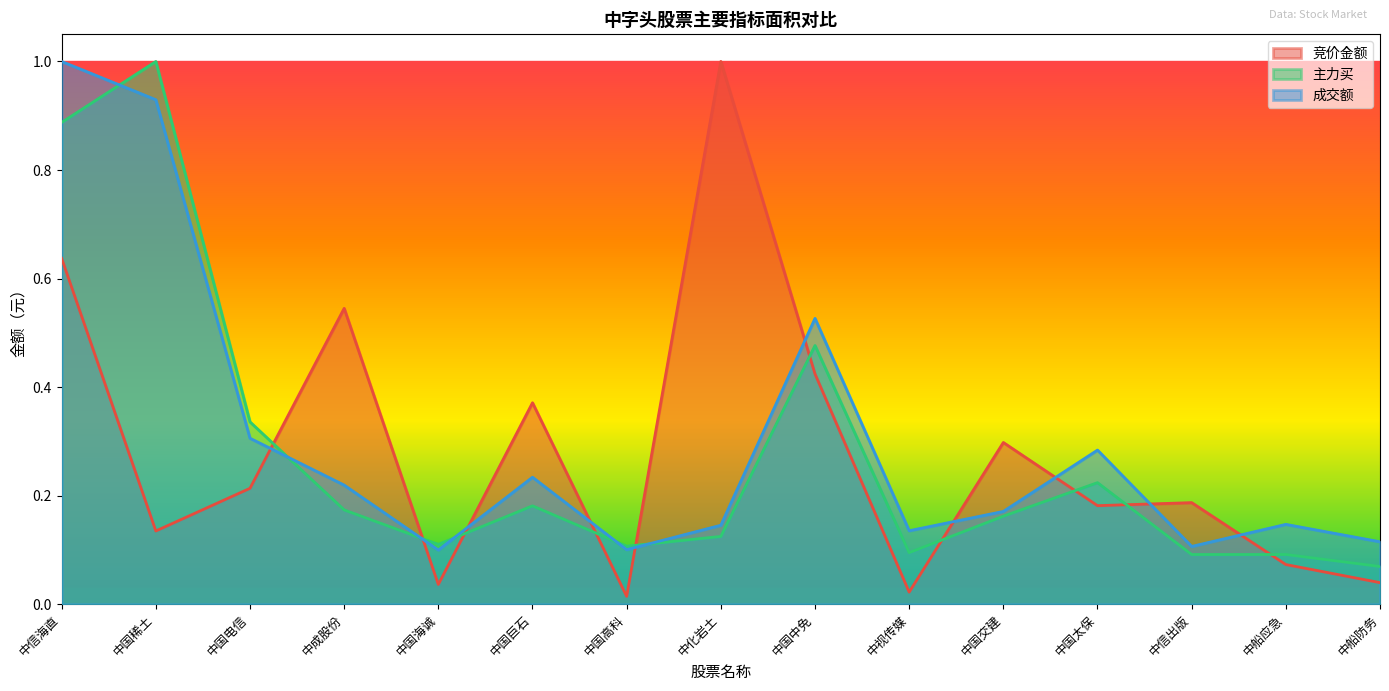

Which series has the widest spread of values?

竞价金额